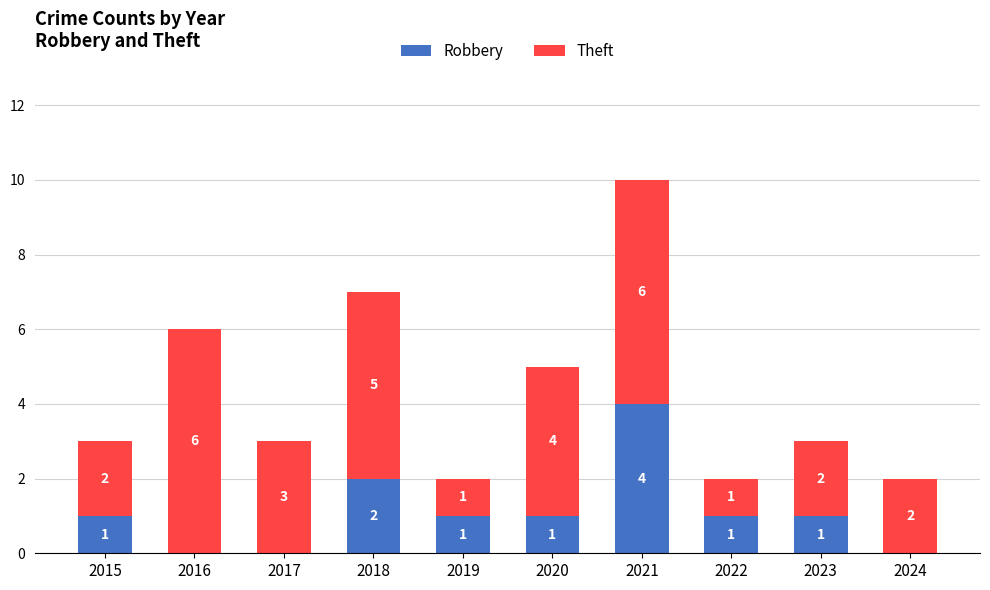

Count the number of categories in the chart.

10